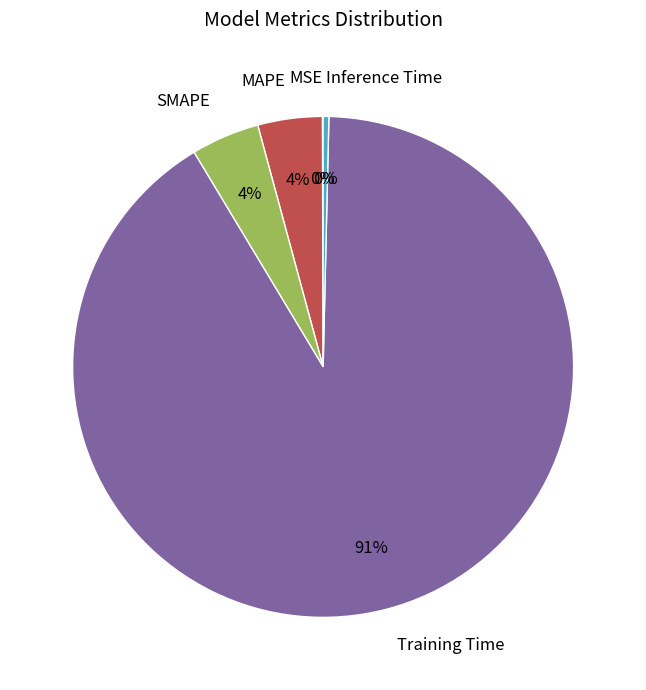

To the nearest percent, what percentage of the pie is SMAPE?

4%